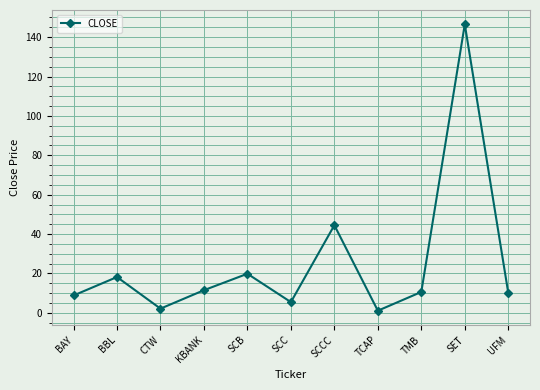

The value at SCC is 5.4. True or false?

True